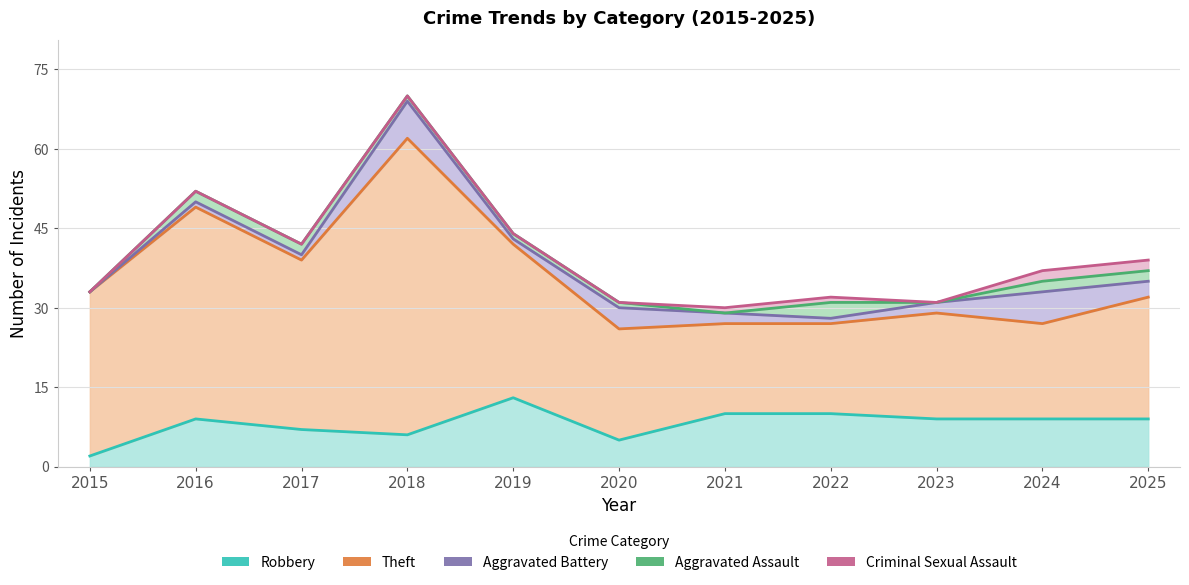

How many data points in Aggravated Battery are above 2?

4